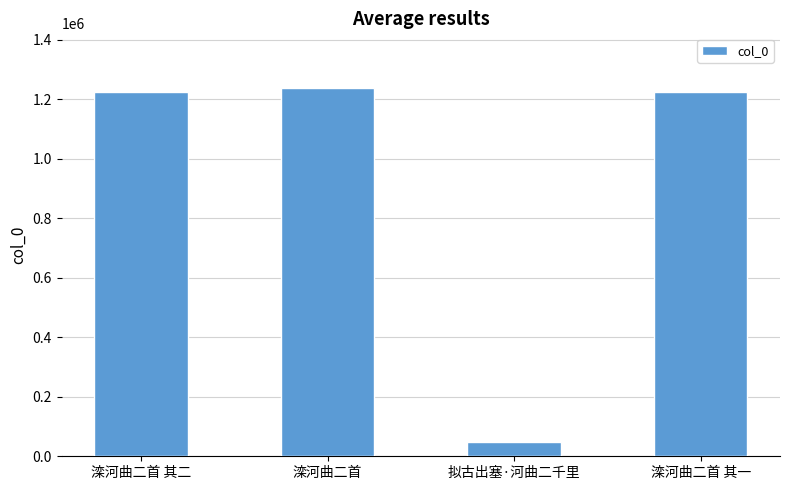

What is the difference between the maximum and minimum values?

1187785